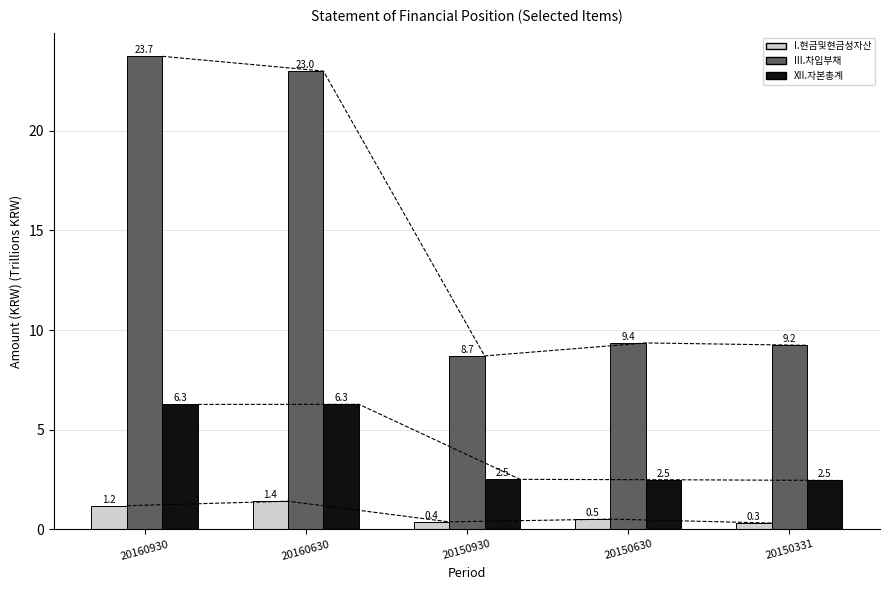

At which label does I.현금및현금성자산 reach its peak?

20160630